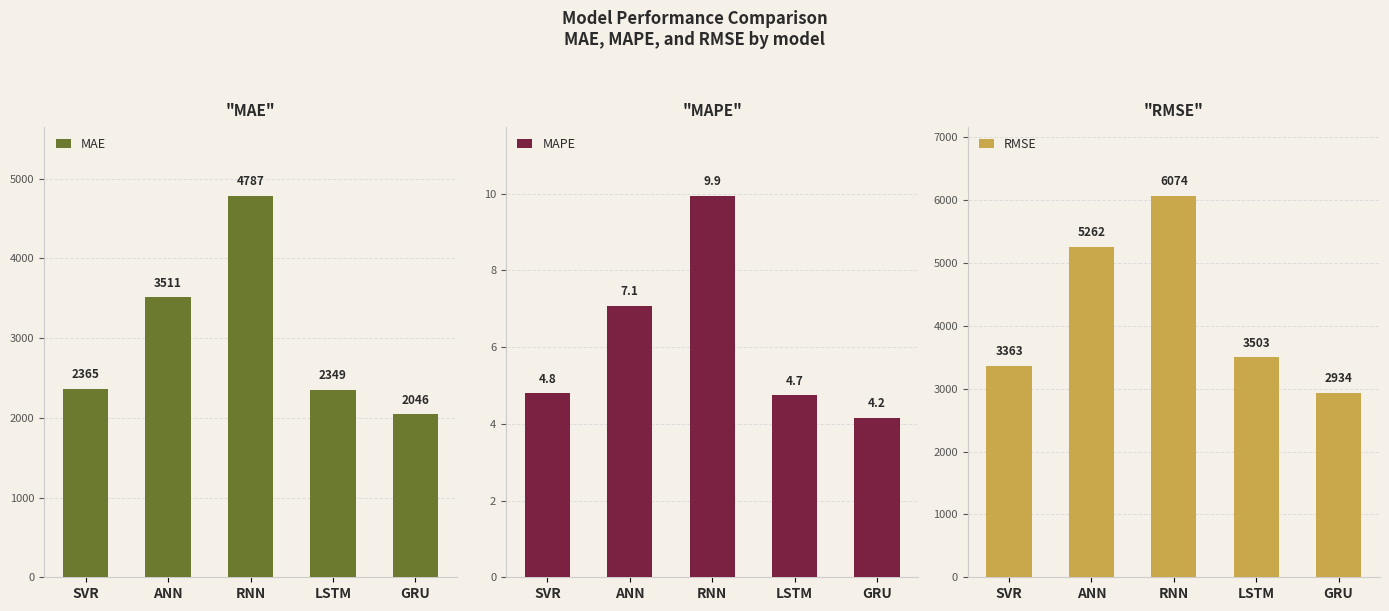

Reading right to left, transcribe all the data shown in this chart.

MAE: GRU=2046.1	LSTM=2349.0	RNN=4786.7	ANN=3510.6	SVR=2365.0
MAPE: GRU=4.2	LSTM=4.7	RNN=9.9	ANN=7.1	SVR=4.8
RMSE: GRU=2933.7	LSTM=3502.8	RNN=6073.8	ANN=5262.5	SVR=3363.1